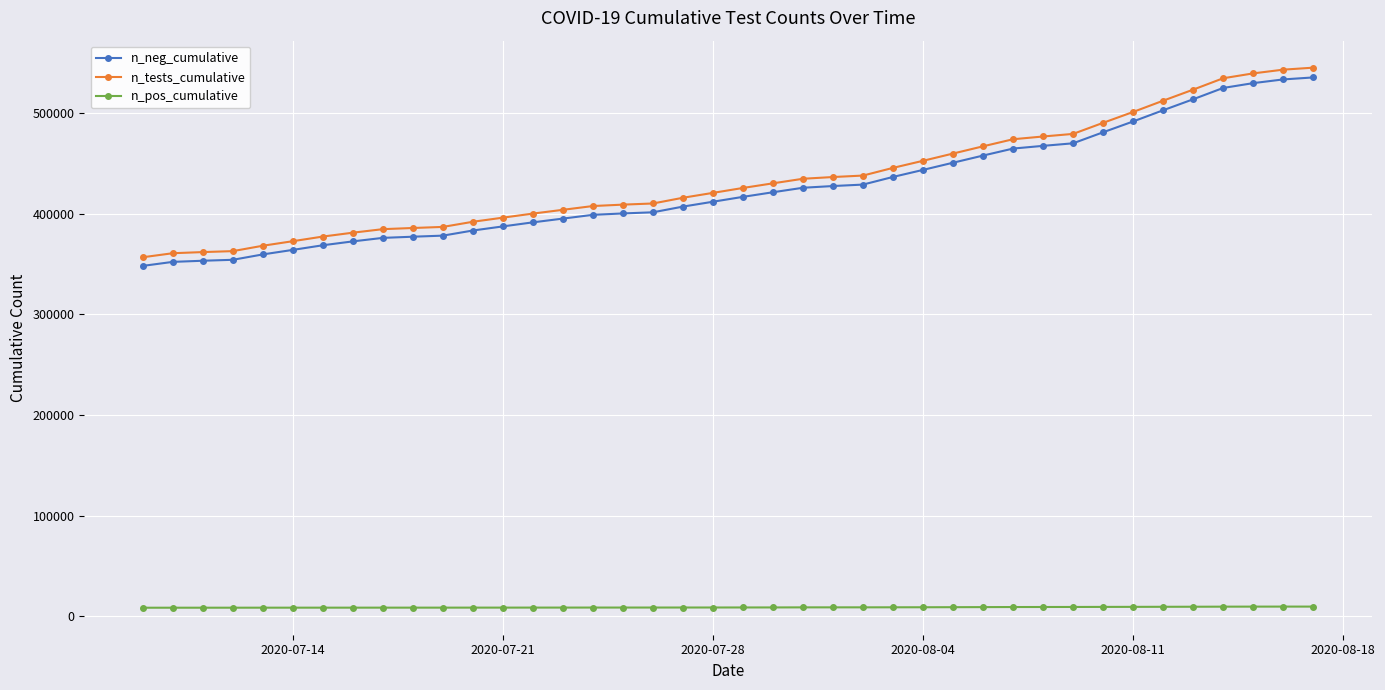

What are all the series names shown in the legend?

n_neg_cumulative, n_tests_cumulative, n_pos_cumulative